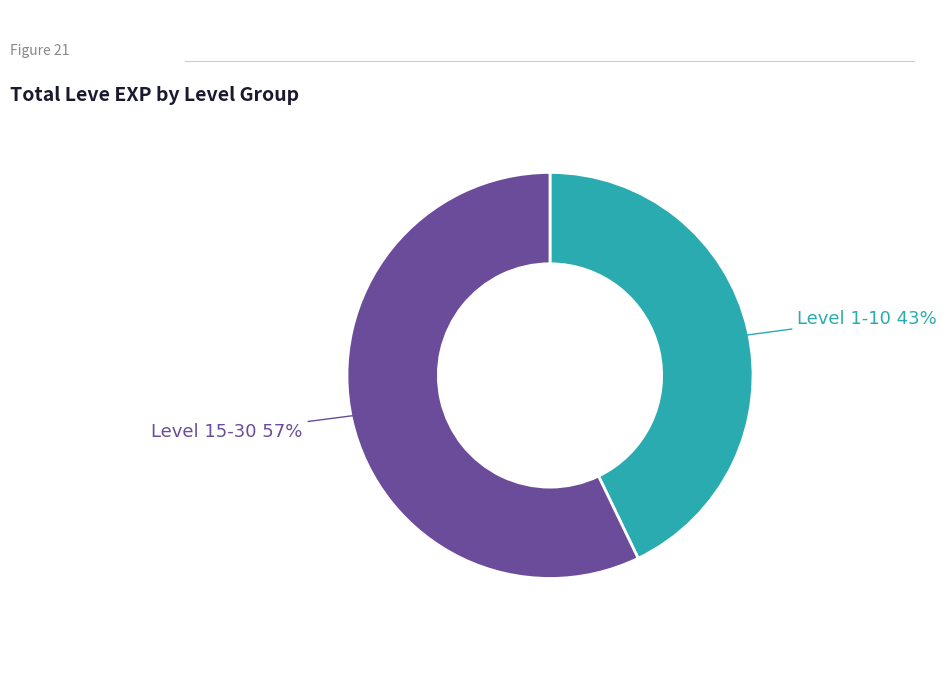

Is there a majority slice in this chart?

Yes